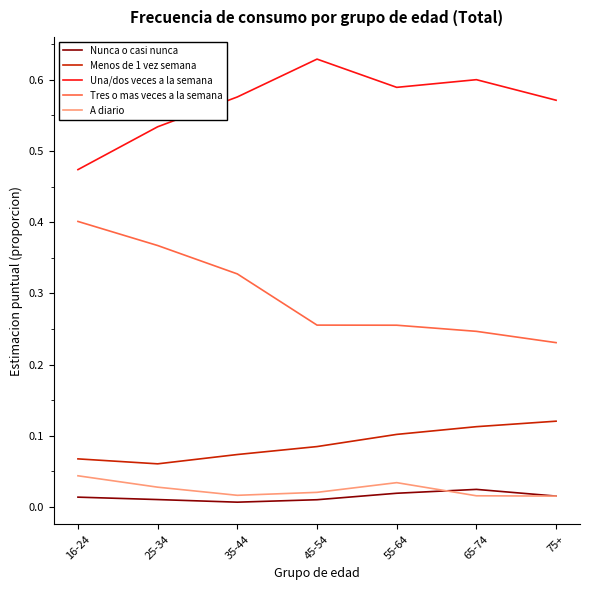

What position from the right is 55-64?

3